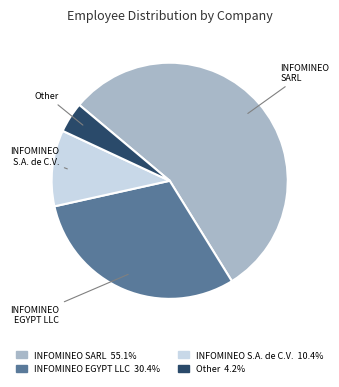

Is there any slice that represents more than half of the pie?

Yes